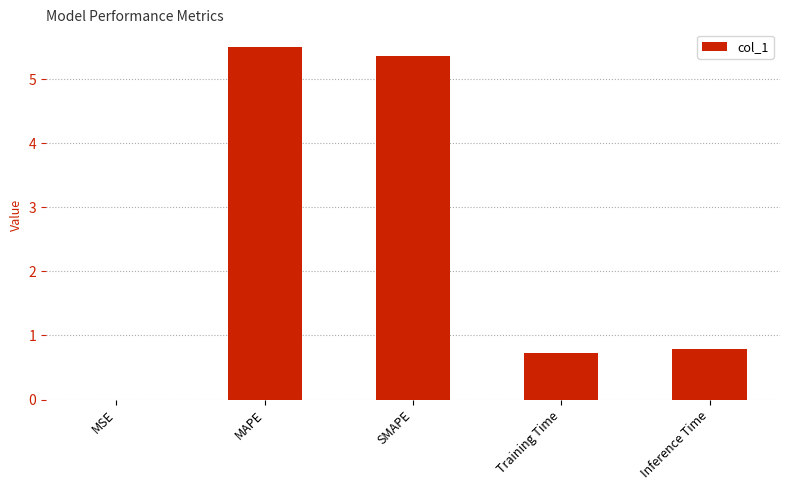

True or false: the data shows 8.4 at SMAPE.

False